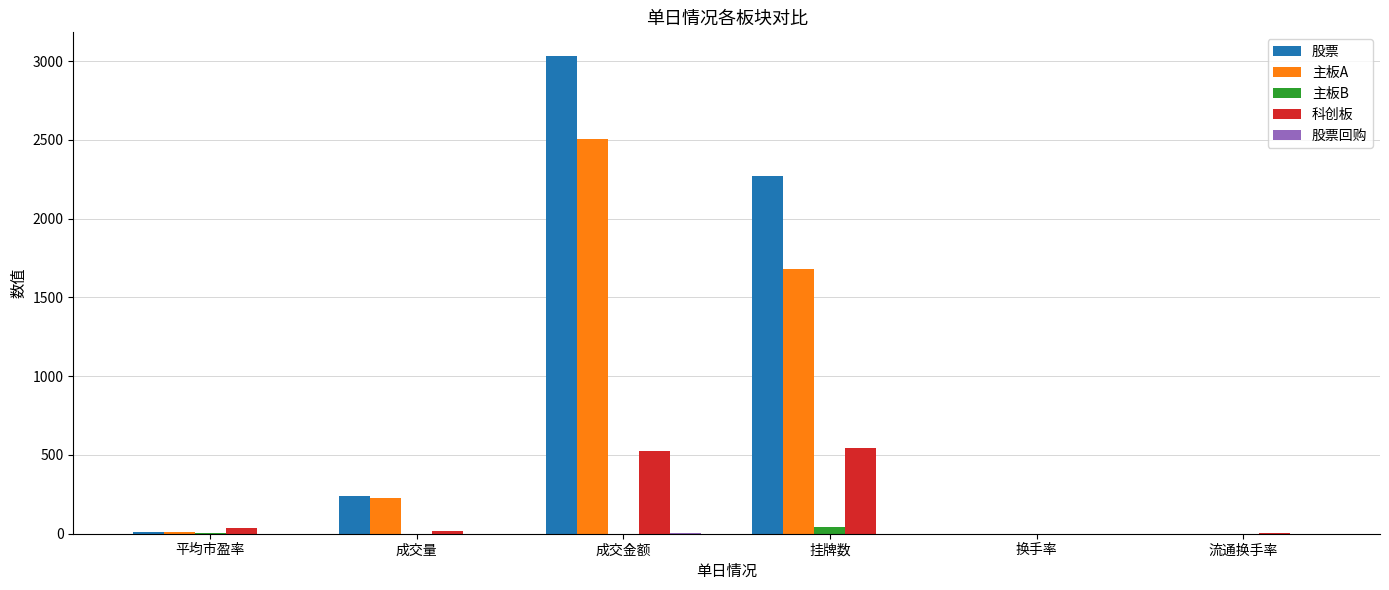

Is the value of 科创板 at 成交量 greater than the value of 股票 at 挂牌数?

No